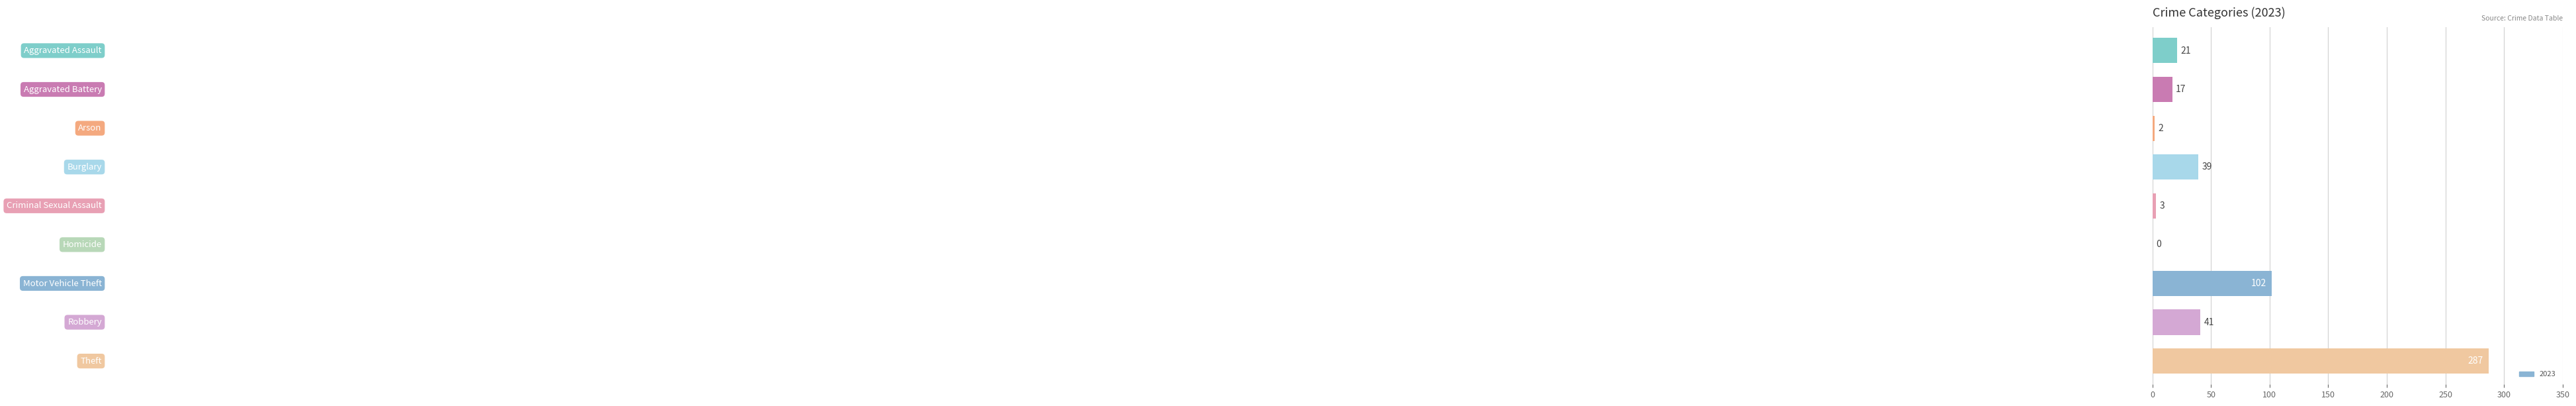

What is the sum of all values?

512